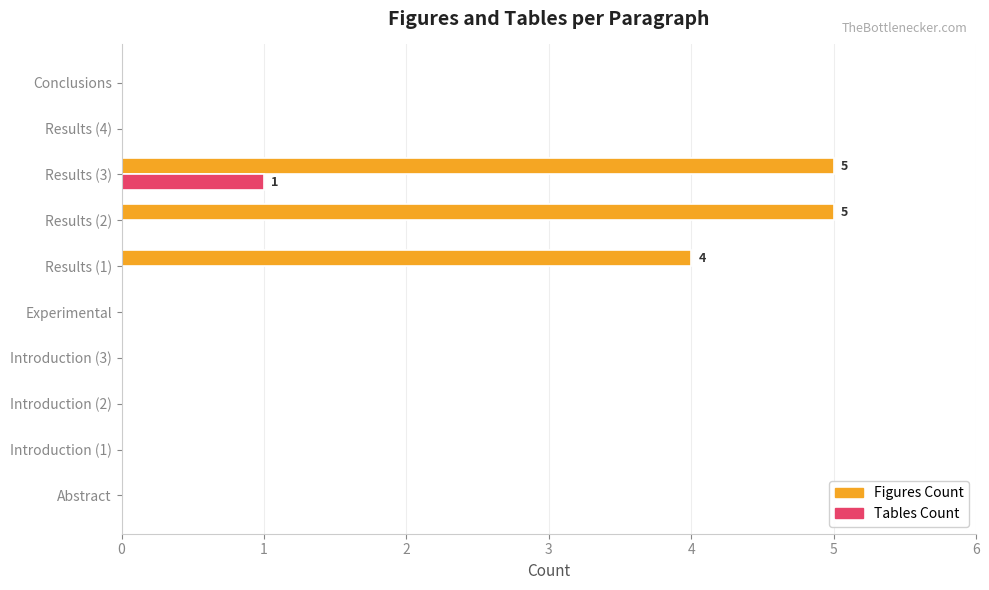

What is the maximum value for Figures Count?

5